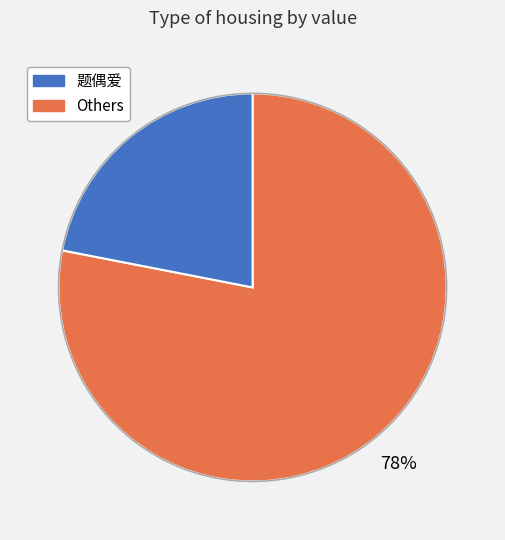

To the nearest percent, what is the difference between the largest and smallest slice percentages?

56%